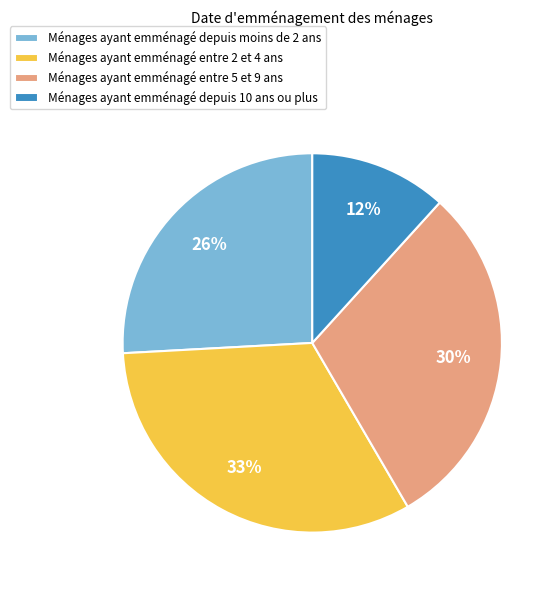

Combined, do Ménages ayant emménagé entre 5 et 9 ans and Ménages ayant emménagé entre 2 et 4 ans account for over 50%?

Yes